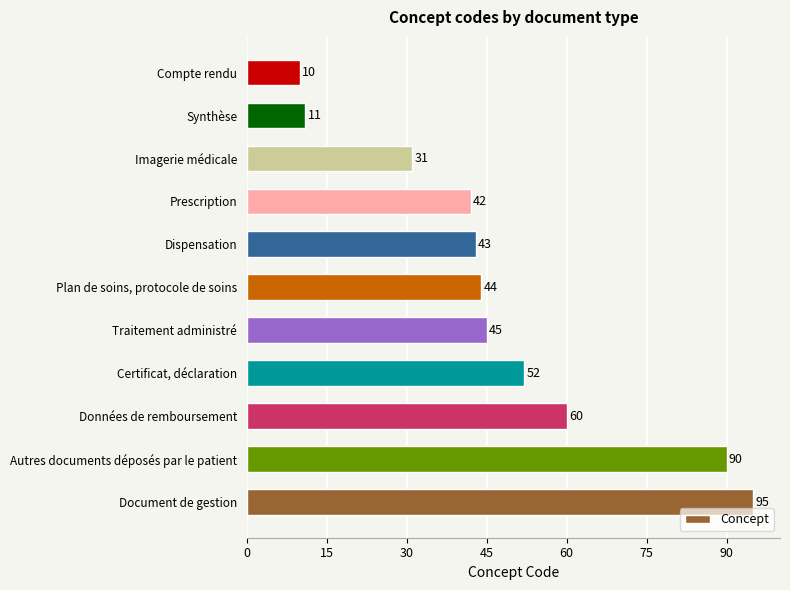

What is the difference between the maximum and minimum values?

85